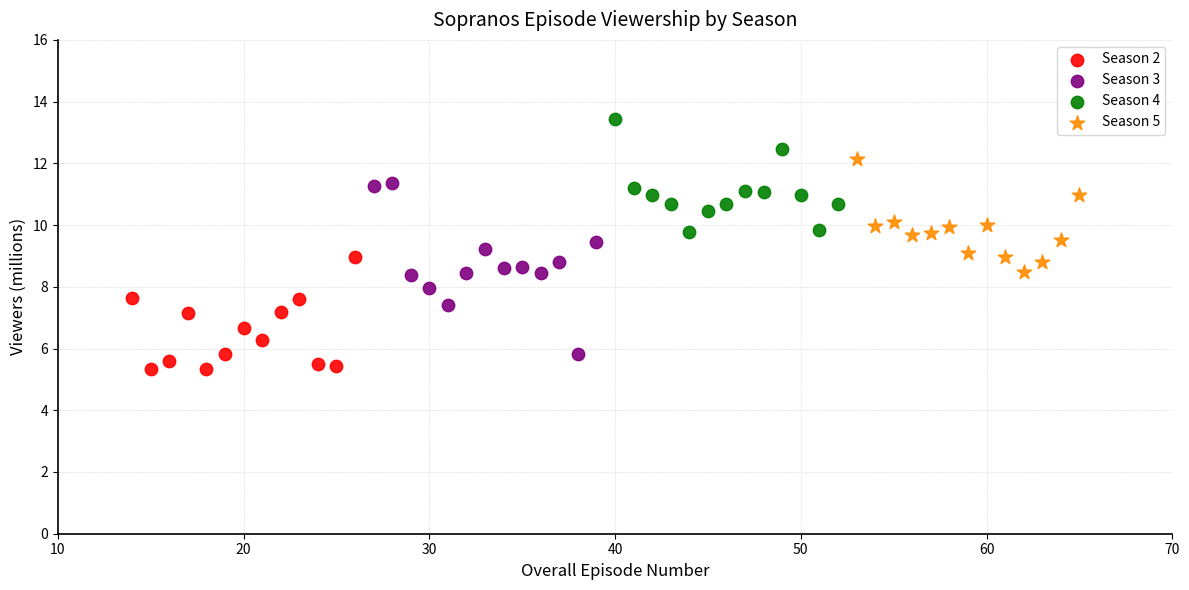

Which series contains the highest Y value?

Season 4